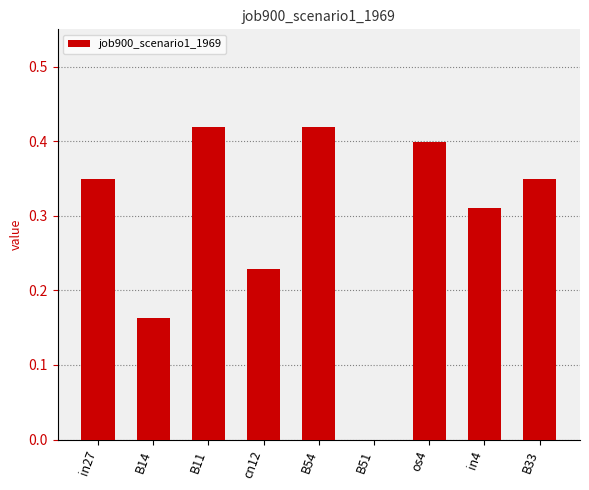

How many values exceed 0?

8